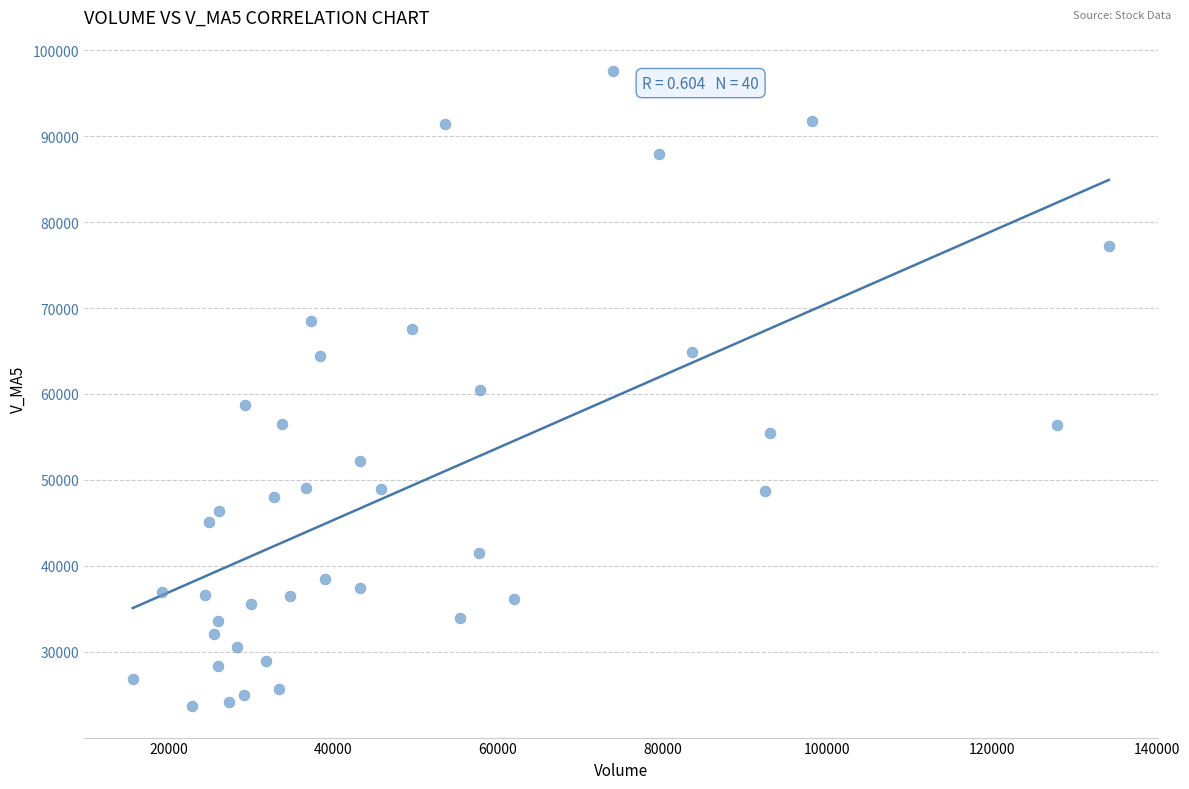

What is the range of X values (max minus min)?

118562.5